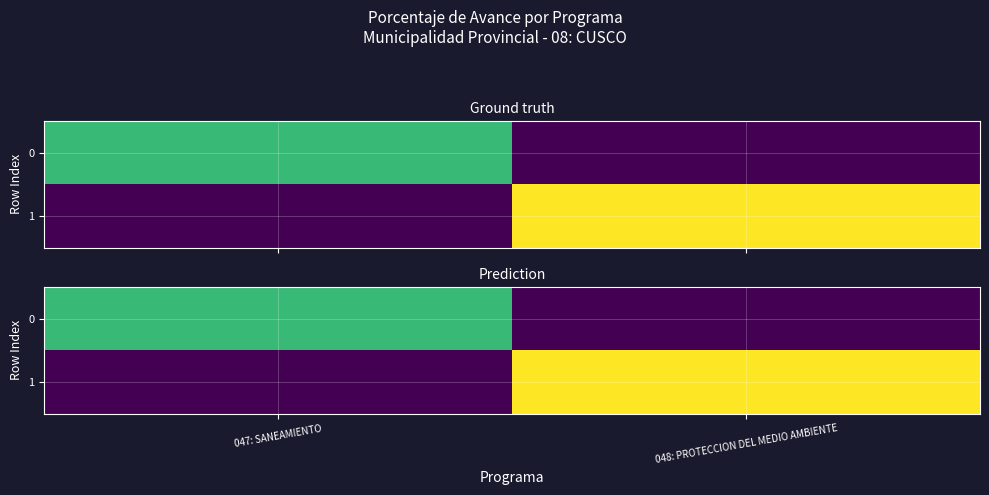

Rank the series by their maximum value, from highest to lowest.

1, 0